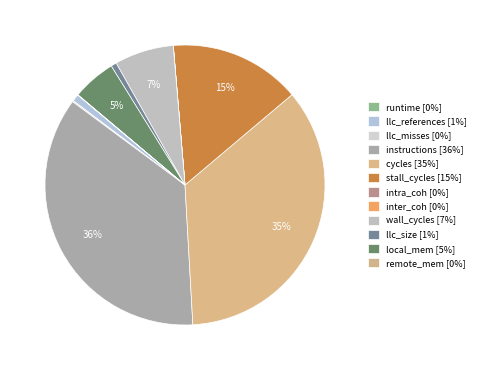

Is there any slice that represents more than half of the pie?

No